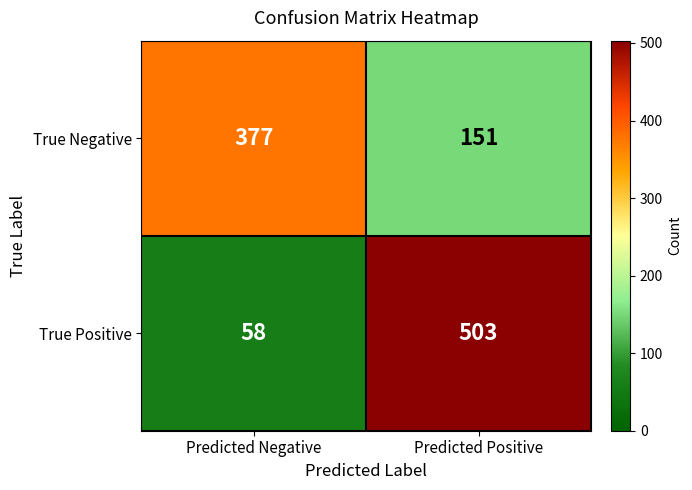

What is the sum of the True Negative values at Predicted Negative and Predicted Positive?

528